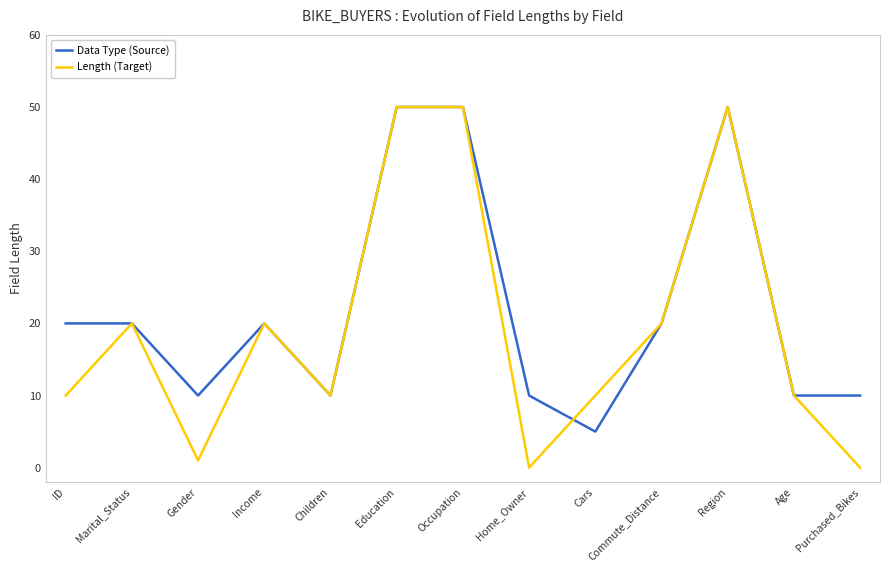

What is the highest value of the Length (Target) series?

50